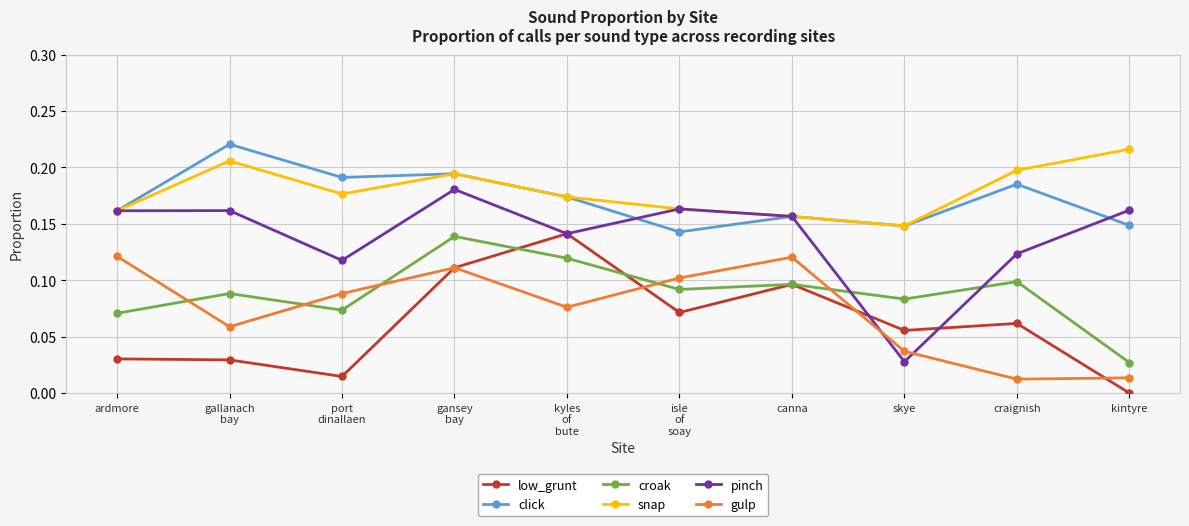

How many data points in low_grunt are above 0?

9